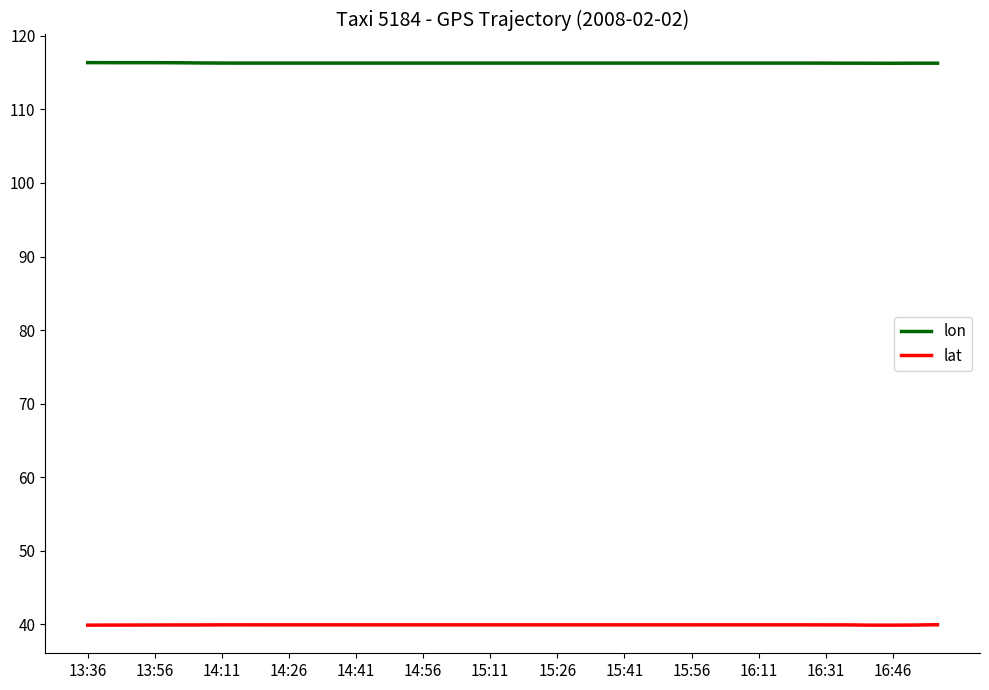

What is the maximum value shown in the chart?

116.3